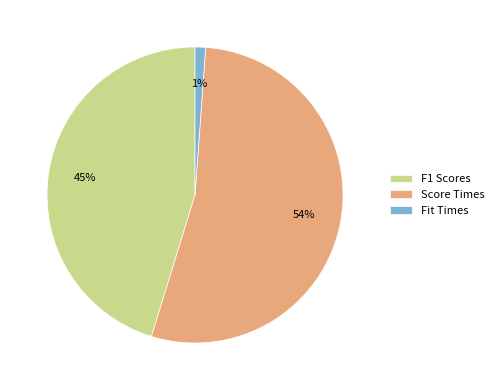

Does F1 Scores account for over 50% of the chart?

No